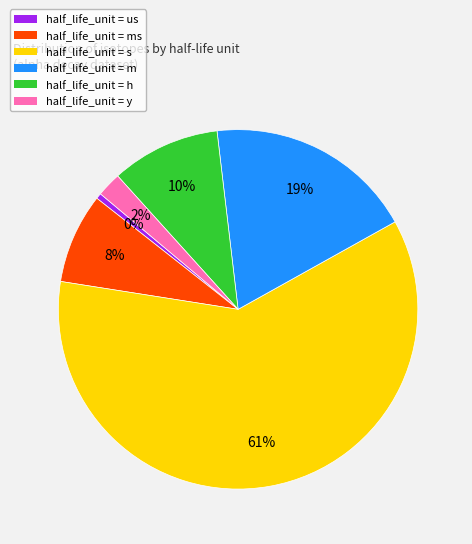

What is the smallest slice in the pie chart?

half_life_unit = us